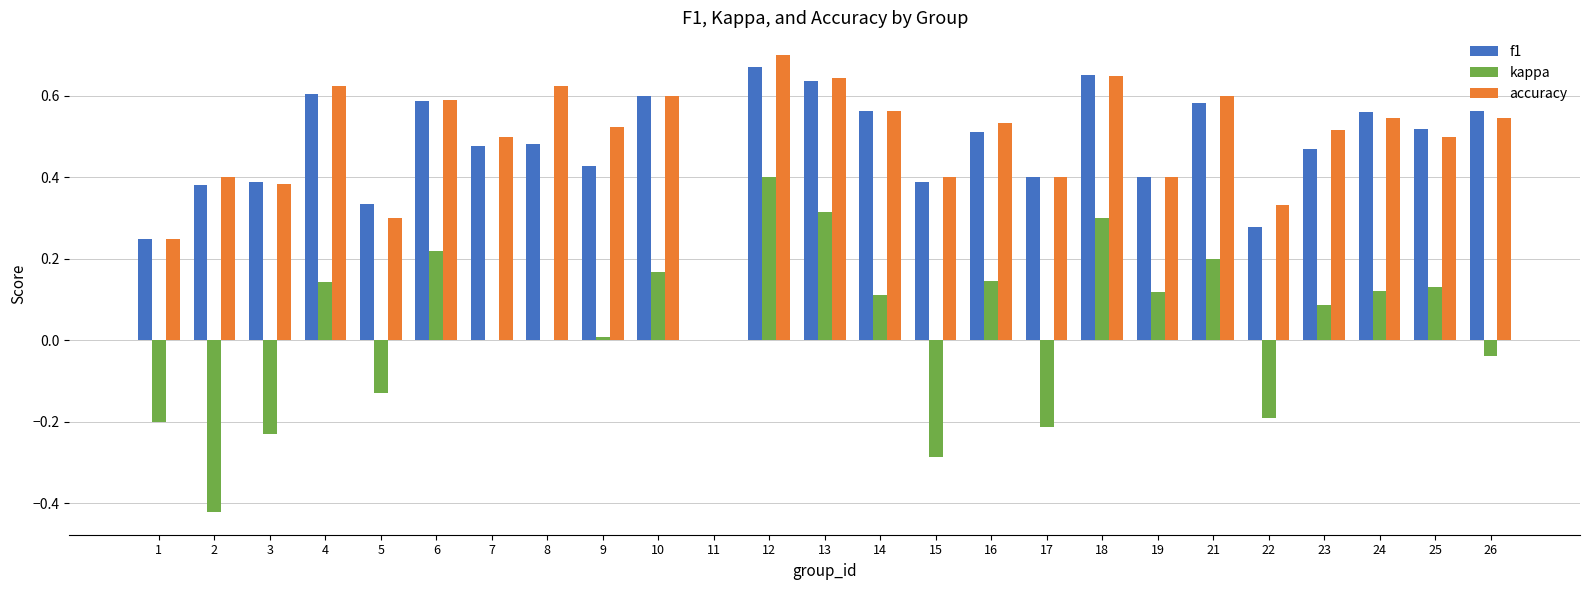

At which category does the chart reach its peak across all series?

12